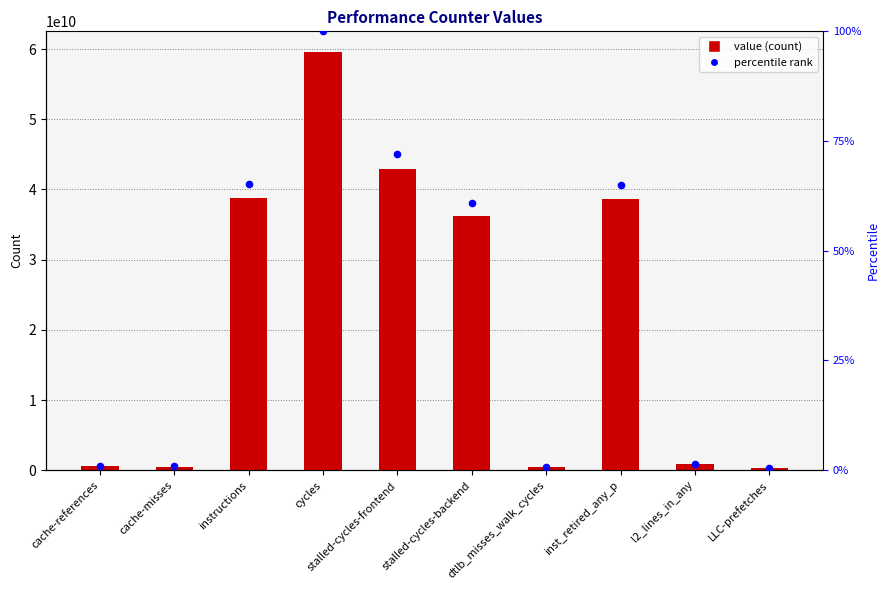

Is the value of value at inst_retired_any_p greater than the value of percentile rank at LLC-prefetches?

Yes